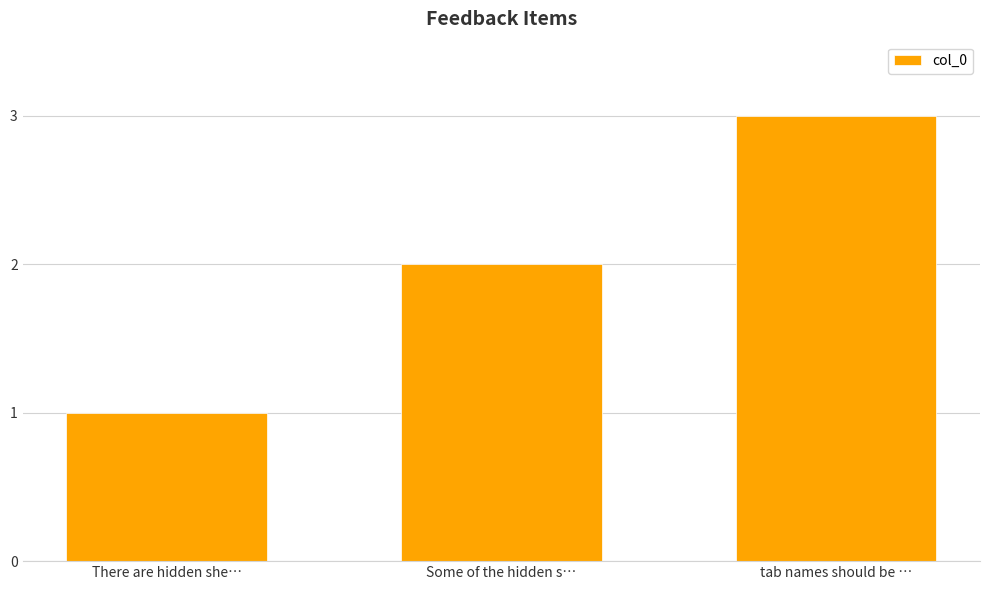

Rank the categories by value from highest to lowest.

tab names should be …, Some of the hidden s…, There are hidden she…